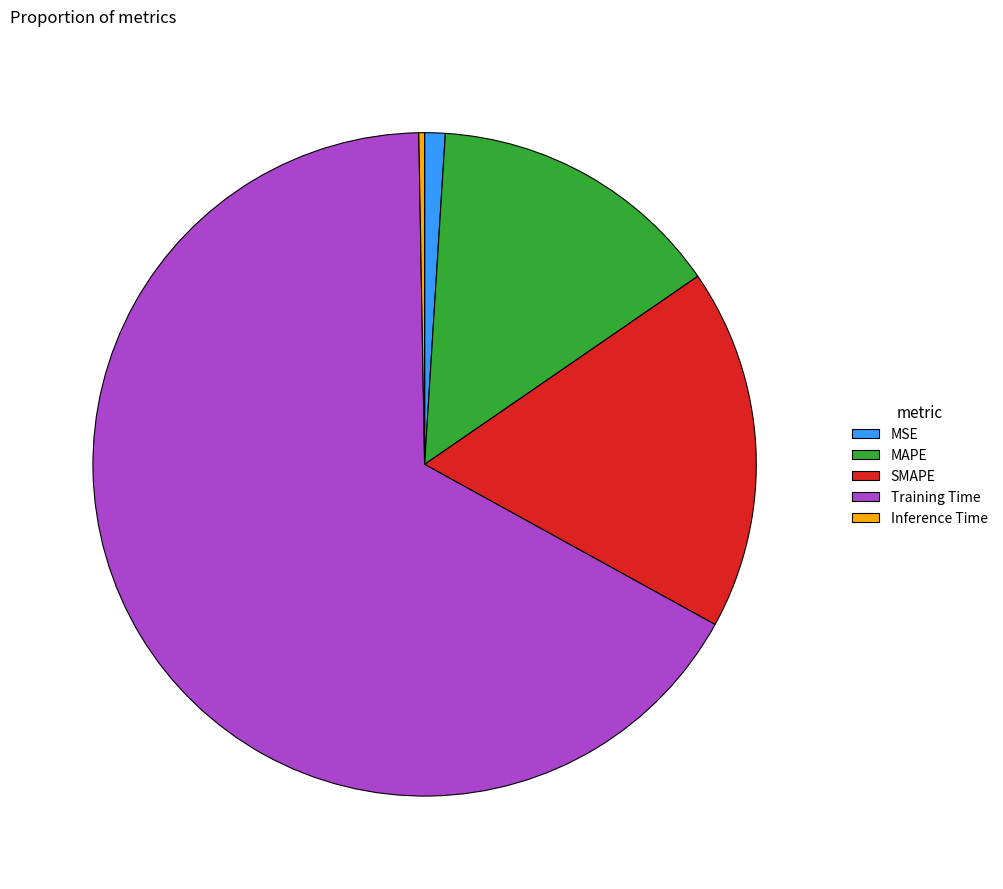

Which slice represents more than half of the pie?

Training Time